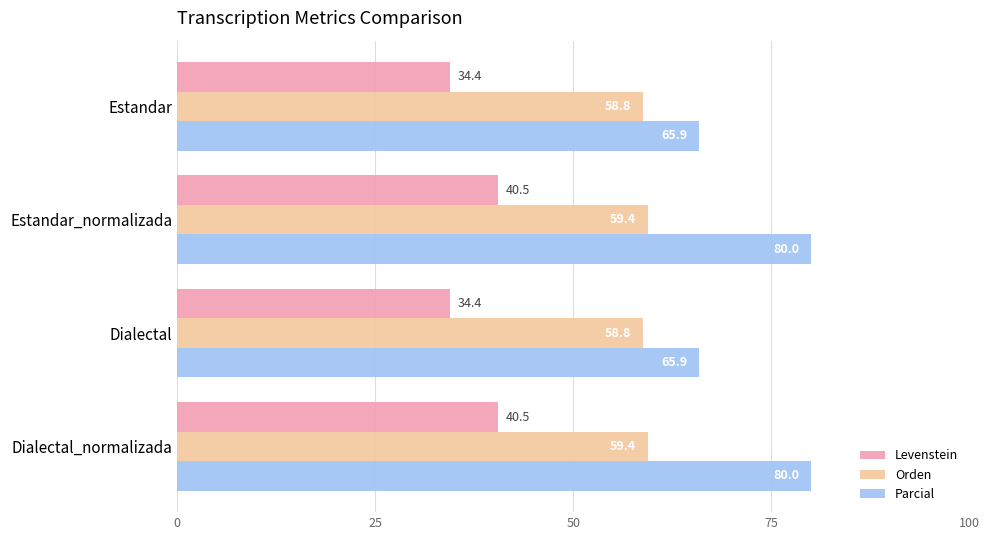

At Estandar, list the series in order from largest to smallest.

Parcial, Orden, Levenstein